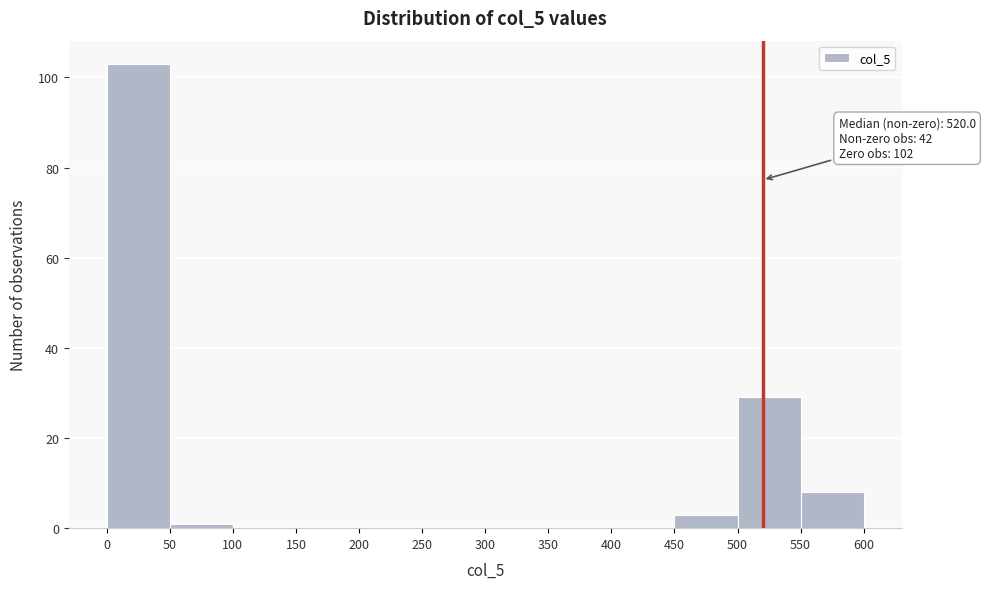

Over which range of the x-axis is the bar tallest?

0 to 50